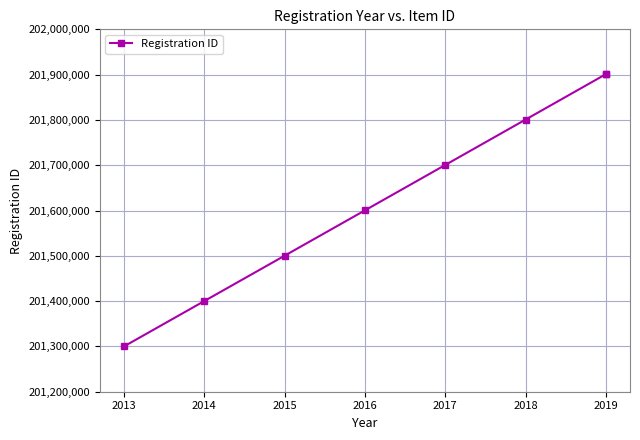

What is the difference between the values at 2015 and 2017?

200290